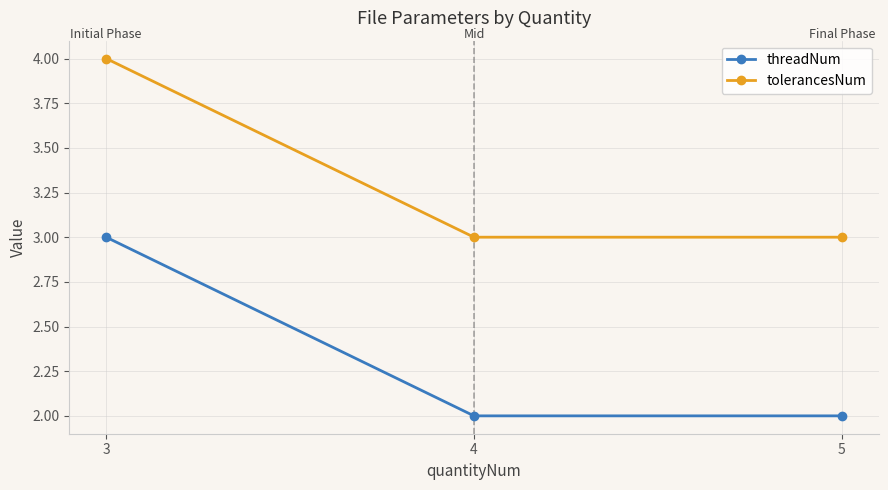

What is the difference between the maximum and minimum values in the tolerancesNum series?

1